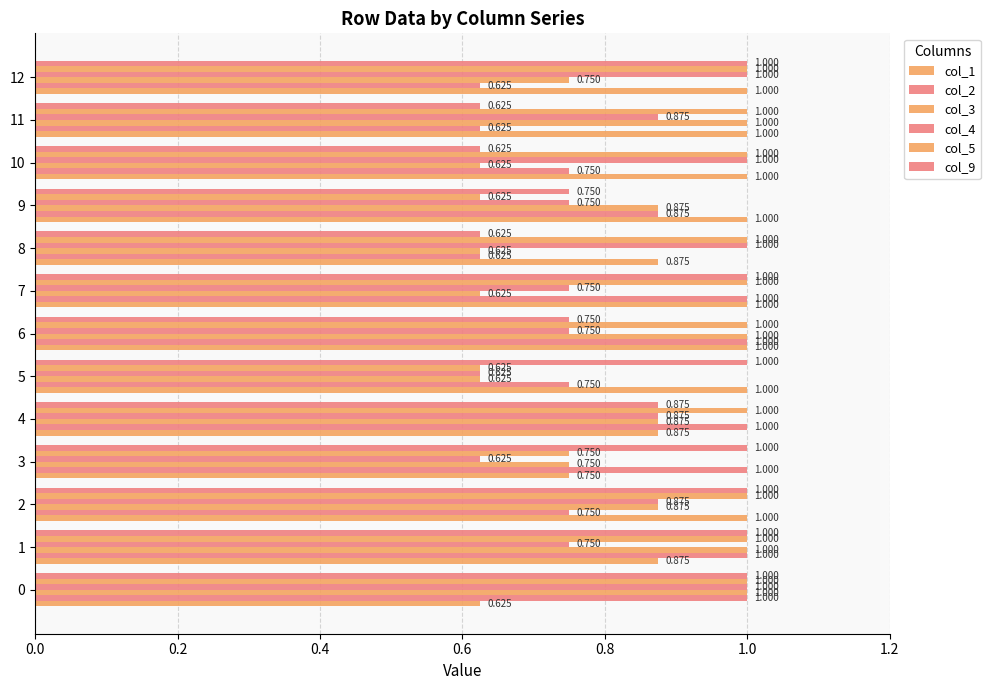

What is the value of the col_9 bar at the 9th from the left?

0.6